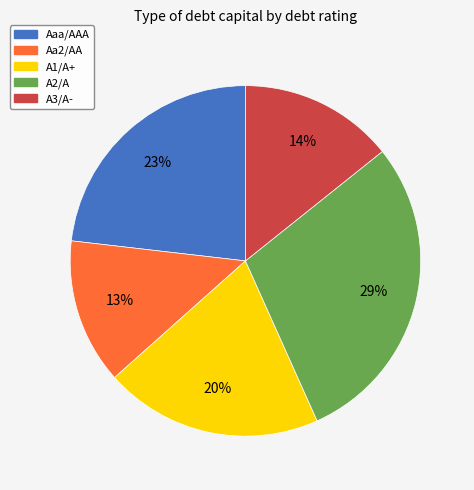

Is it true that Aaa/AAA is 23% of the pie?

True